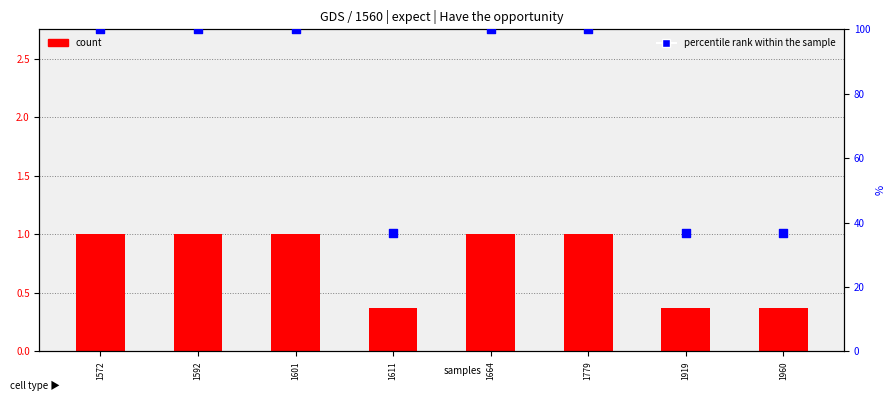

Which series has the largest total across all categories?

percentile rank within the sample